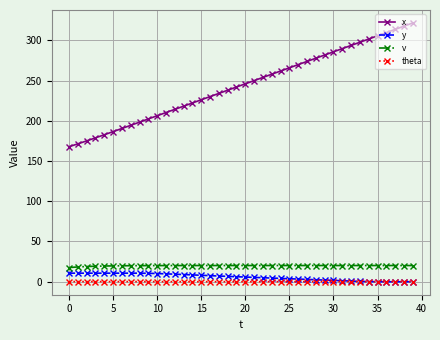

Which series has the largest total across all categories?

x